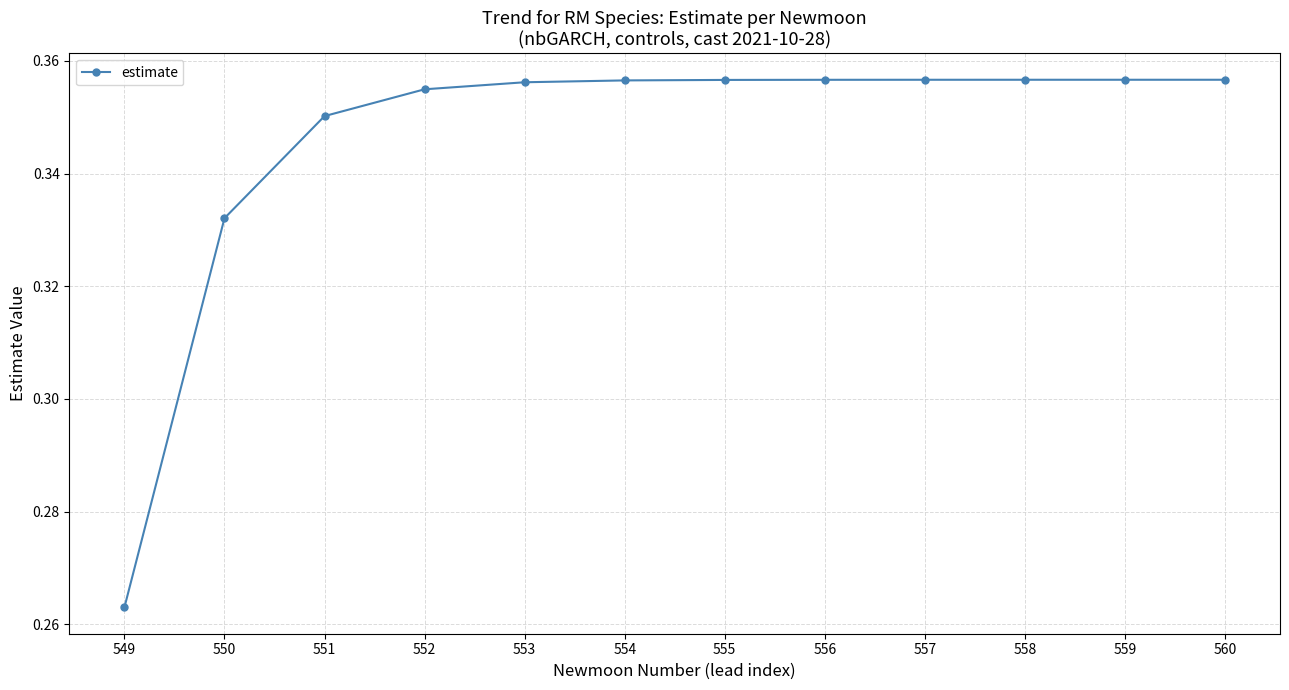

Which label corresponds to the smallest value in the chart?

549